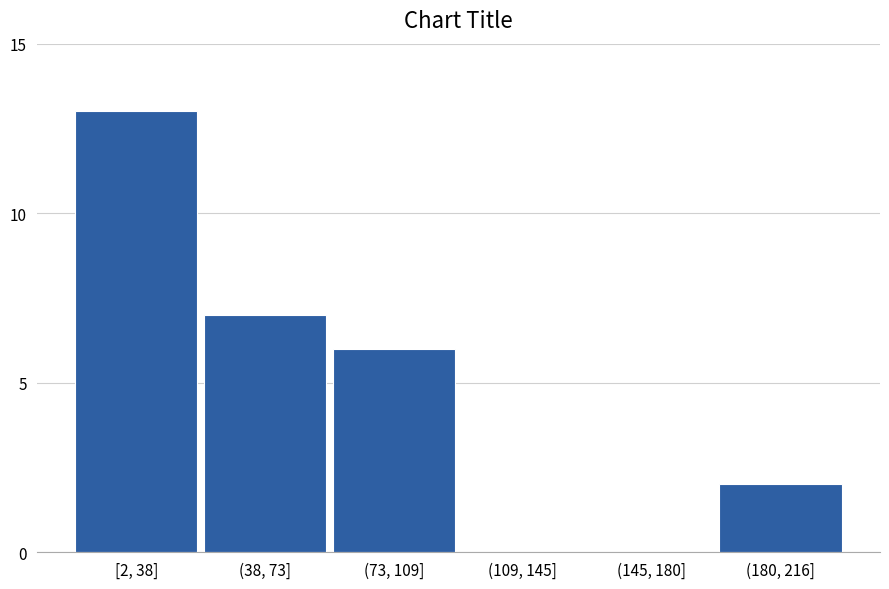

Reading right to left, extract all data points from this chart.

(180, 216]=2	(145, 180]=0	(109, 145]=0	(73, 109]=6	(38, 73]=7	[2, 38]=13